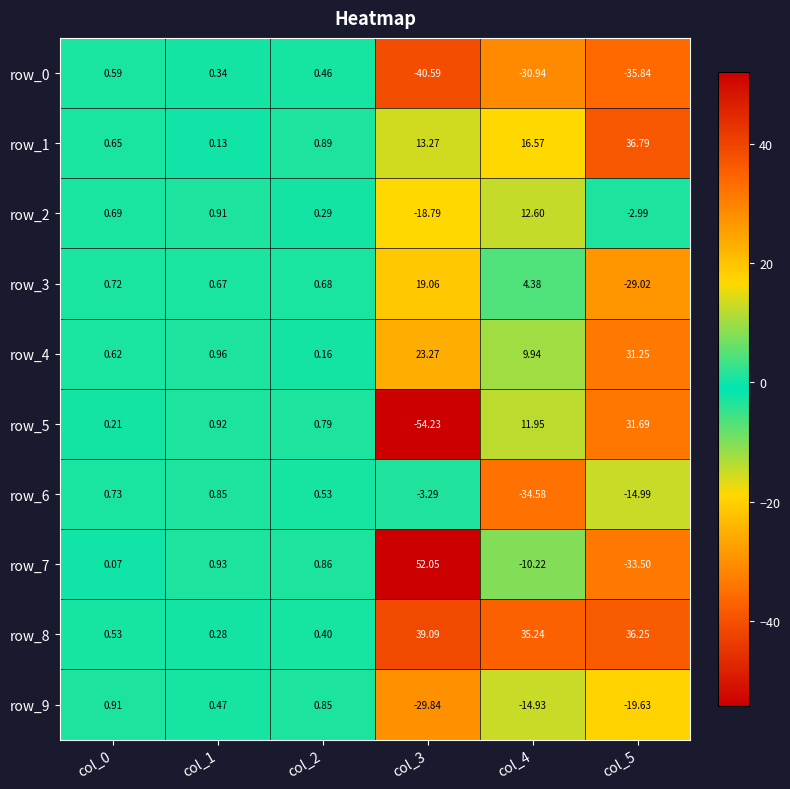

Is the value of row_5 at col_4 greater than the value of row_9 at col_5?

Yes